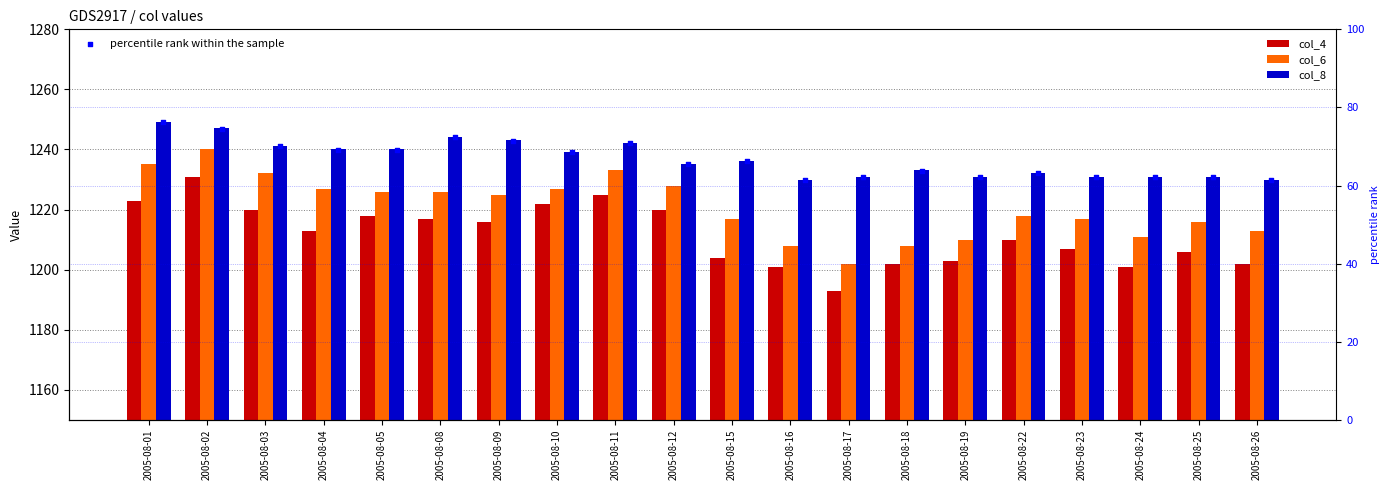

At which category is the sum across all series the highest?

2005-08-02